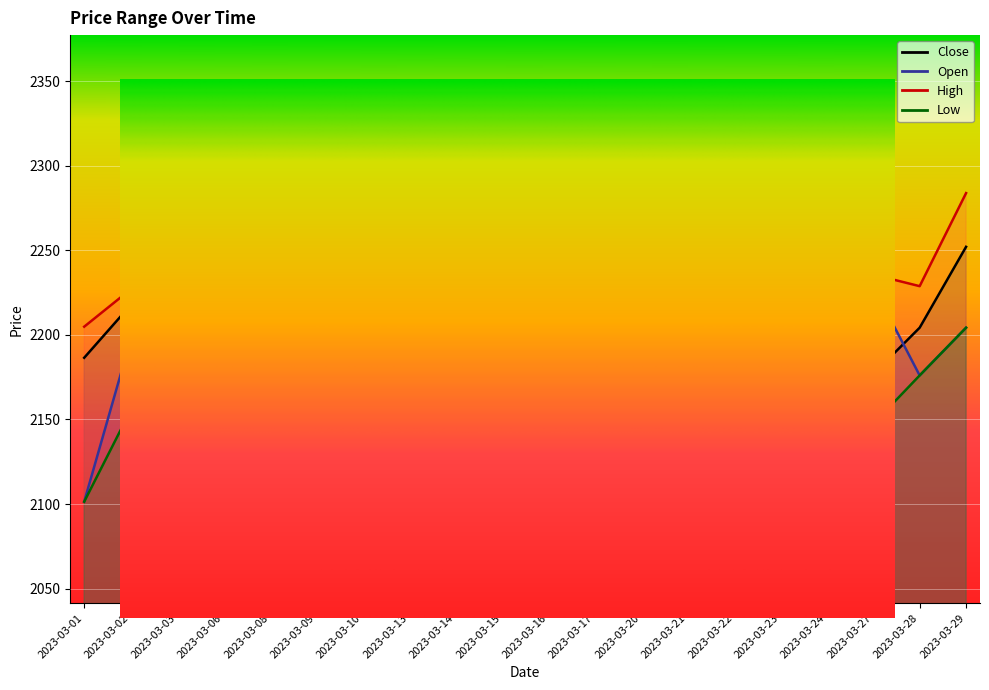

Which label corresponds to the largest value in the chart?

2023-03-17